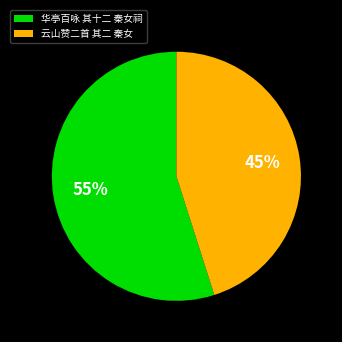

To the nearest percent, what is the difference between the largest and smallest slice percentages?

10%